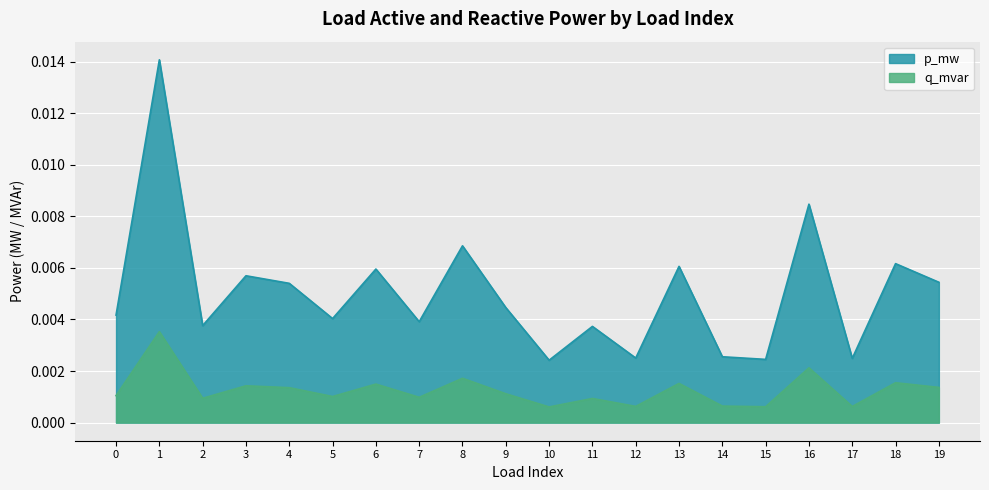

Which series has the widest spread of values?

p_mw